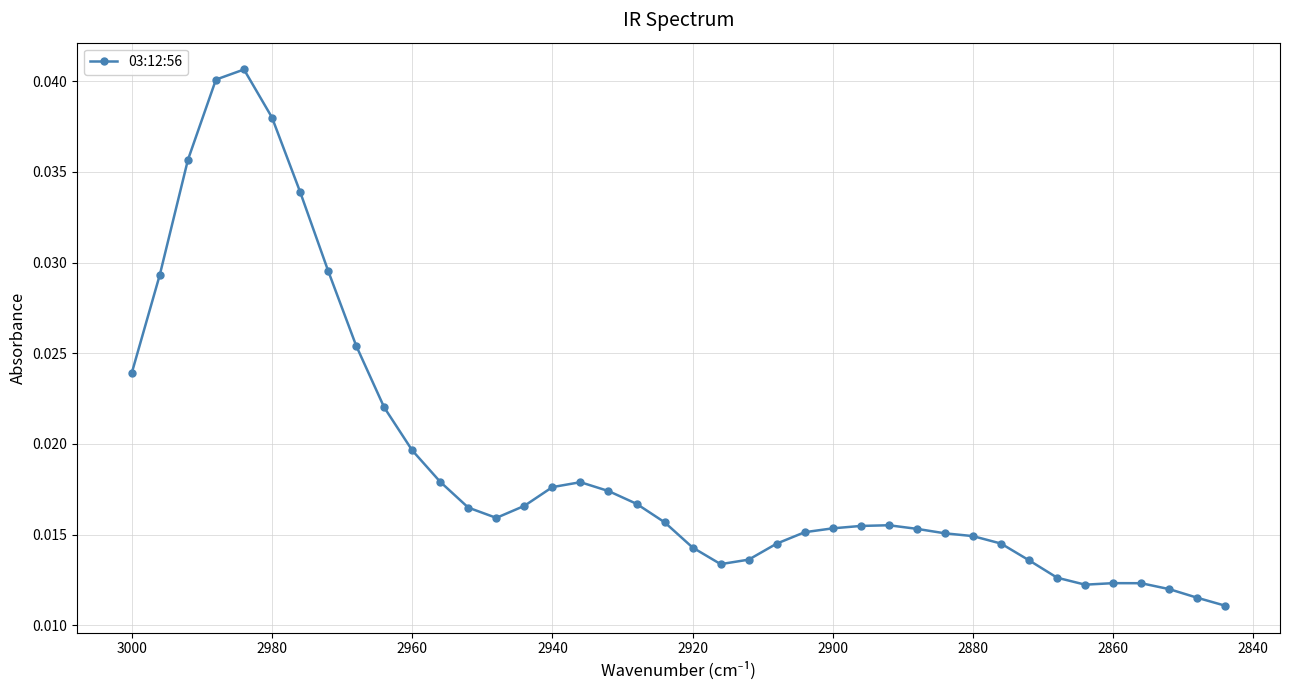

The value at 2920 is 0.0. True or false?

False